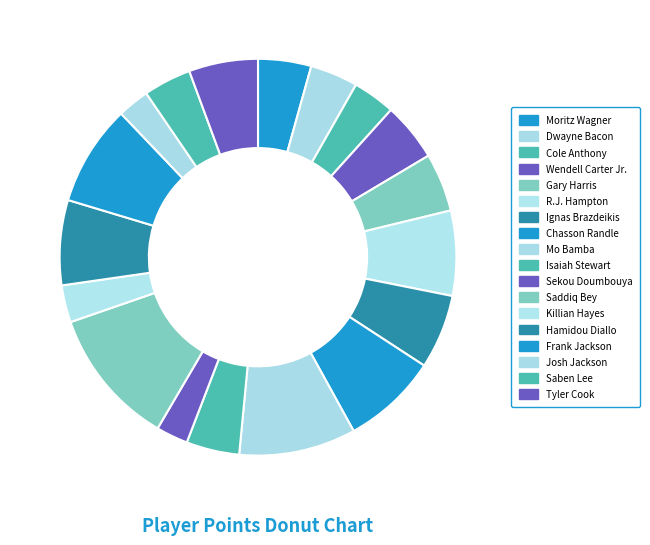

To the nearest percent, what is the combined percentage of Frank Jackson and Chasson Randle?

16%